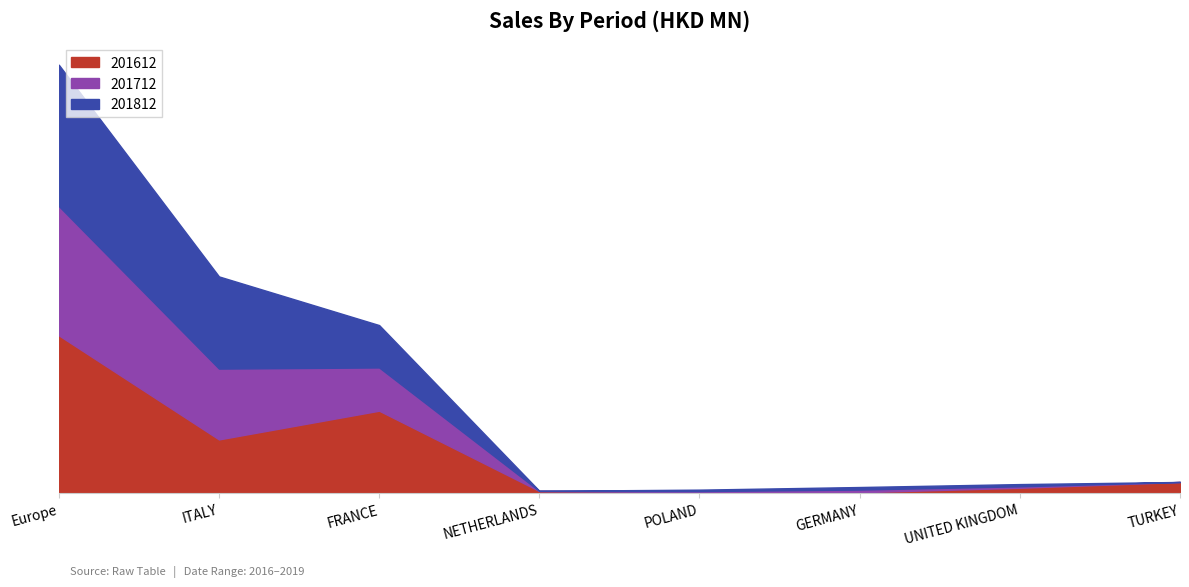

Is the value of 201712 at TURKEY greater than the value of 201612 at FRANCE?

No